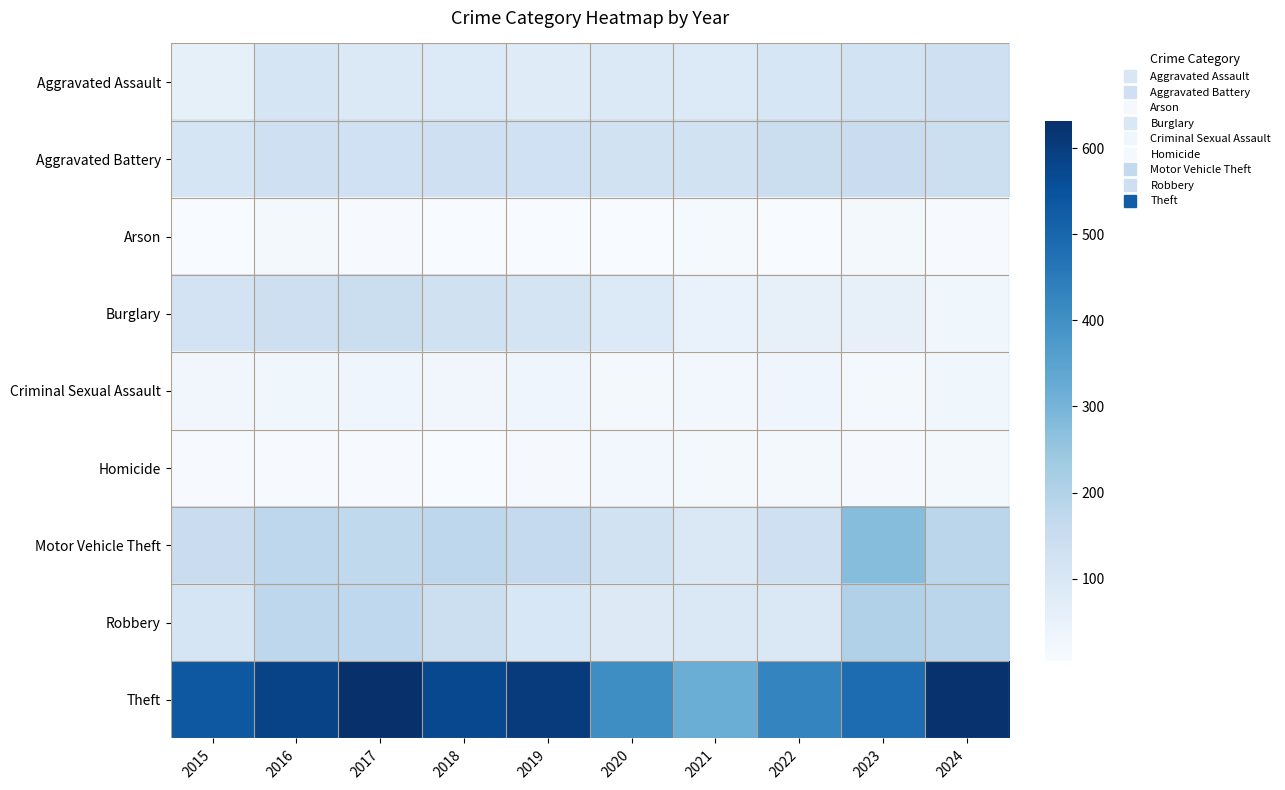

Rank the series at 2016 from highest to lowest value.

Theft, Robbery, Motor Vehicle Theft, Burglary, Aggravated Battery, Aggravated Assault, Criminal Sexual Assault, Arson, Homicide